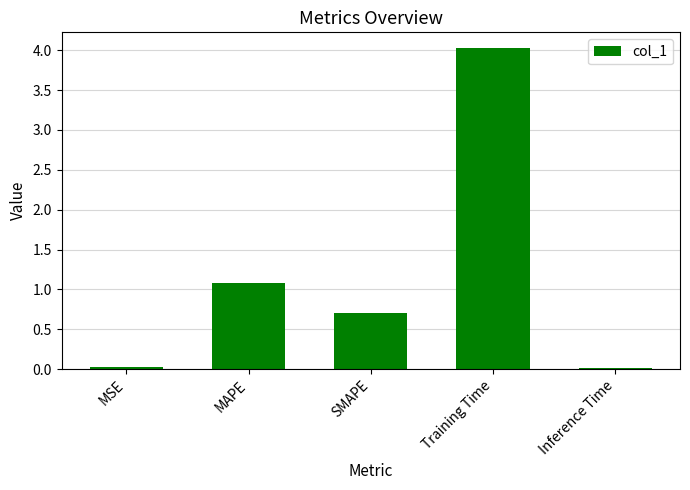

What is the maximum value shown in the chart?

4.0